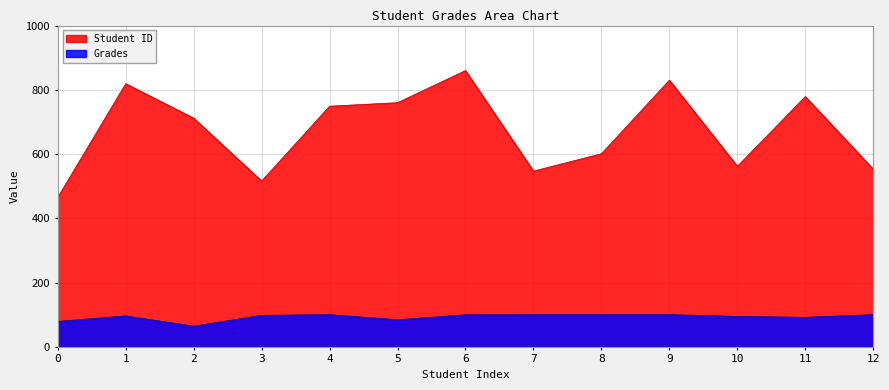

At which category is the sum across all series the highest?

6